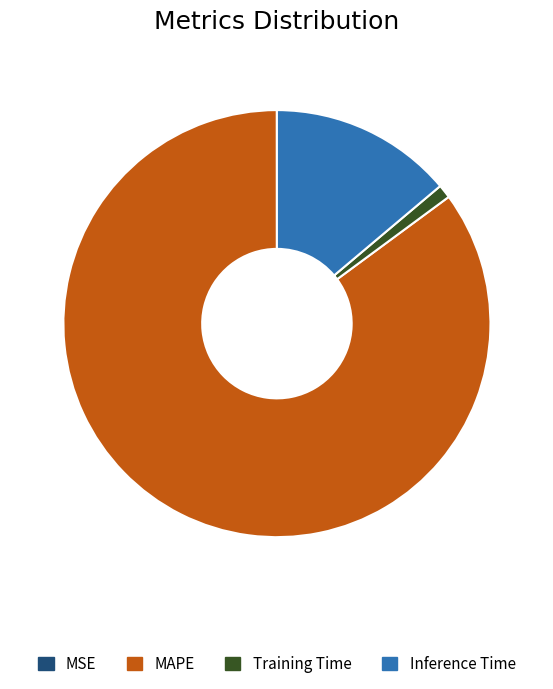

Do MAPE and Training Time together represent more than half of the pie?

Yes